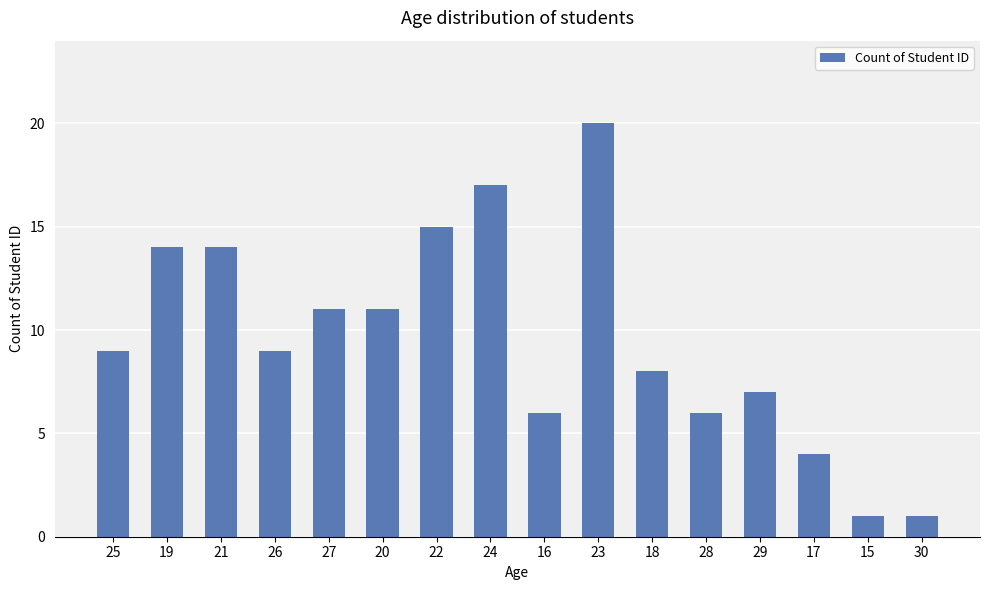

The chart shows a value of 6 at 28. True or false?

True